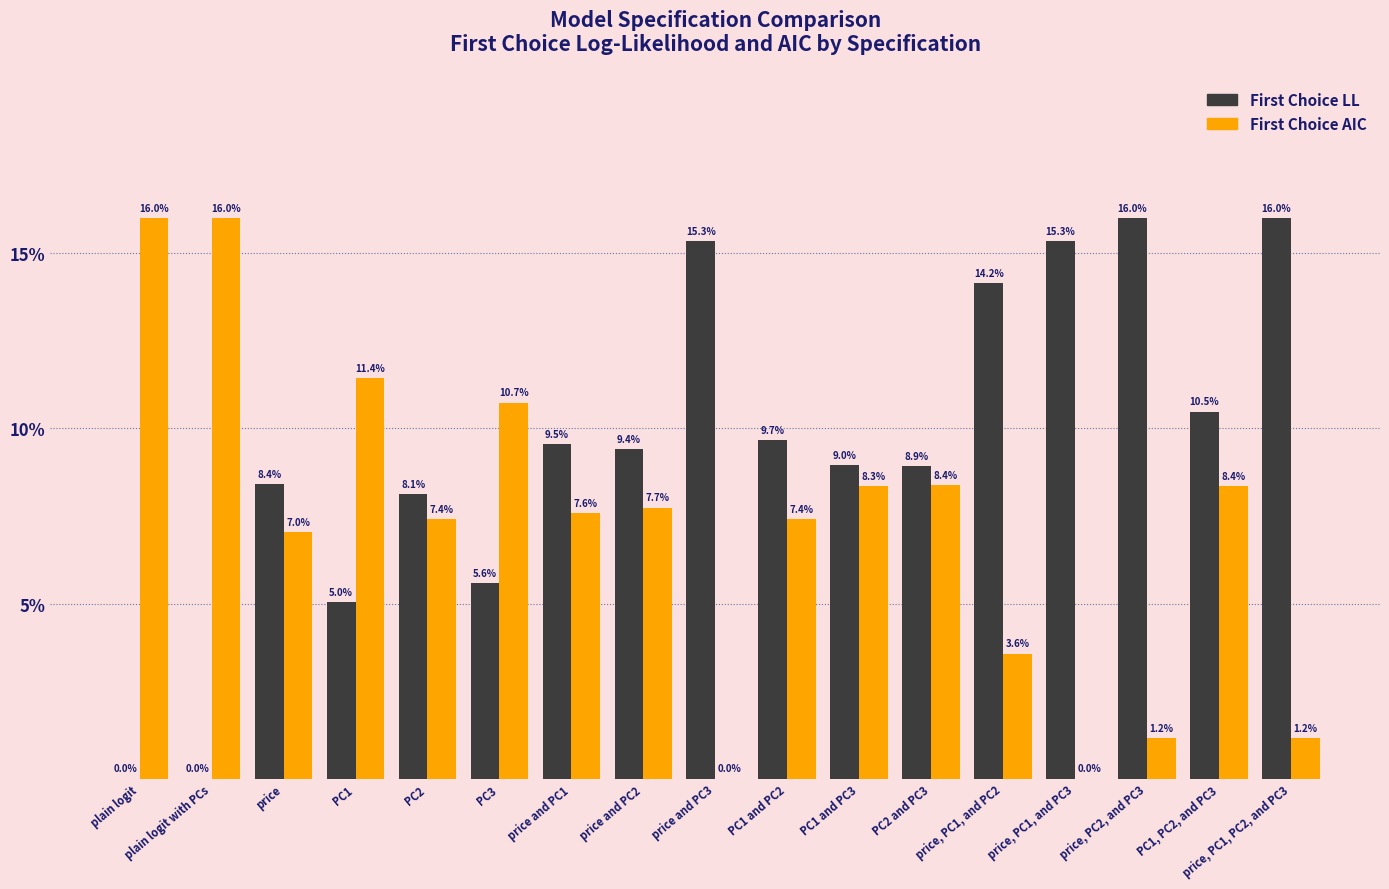

Reading left to right, what are all the values shown in this chart?

First Choice LL: 0.0	0.0	8.4	5.0	8.1	5.6	9.5	9.4	15.3	9.7	9.0	8.9	14.2	15.3	16.0	10.5	16.0
First Choice AIC: 16.0	16.0	7.0	11.4	7.4	10.7	7.6	7.7	0.0	7.4	8.3	8.4	3.6	0.0	1.2	8.4	1.2